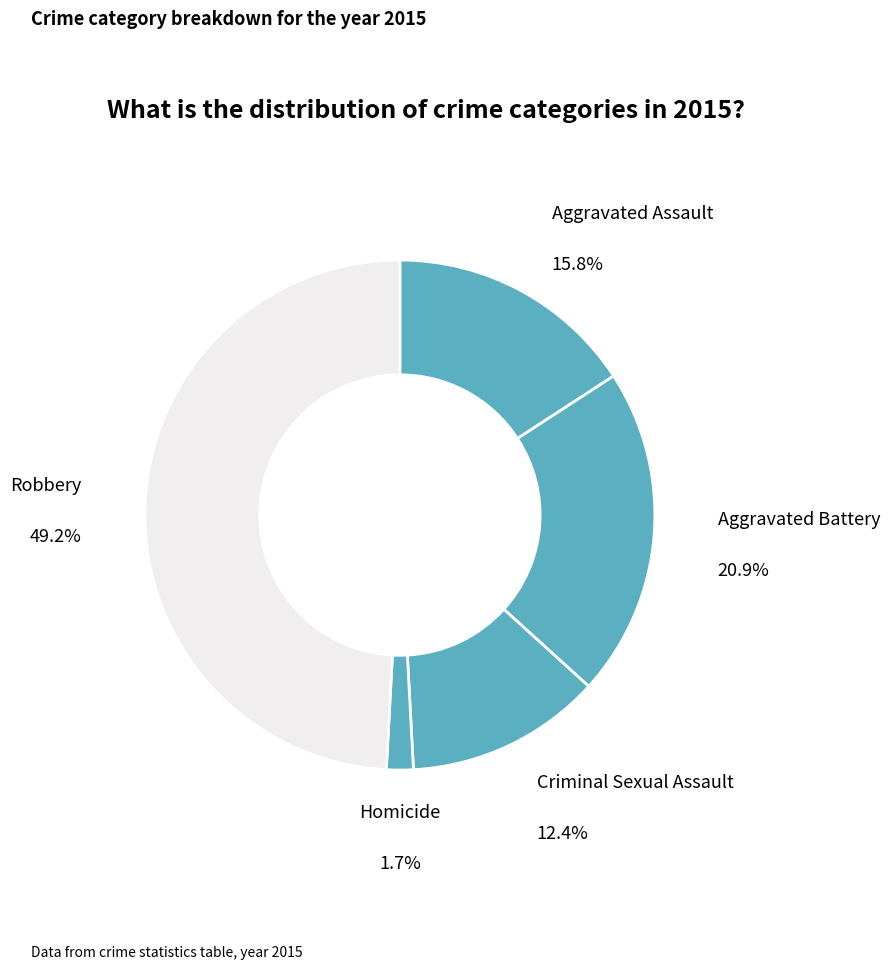

To the nearest percent, what is the combined percentage of Aggravated Battery and Aggravated Assault?

37%